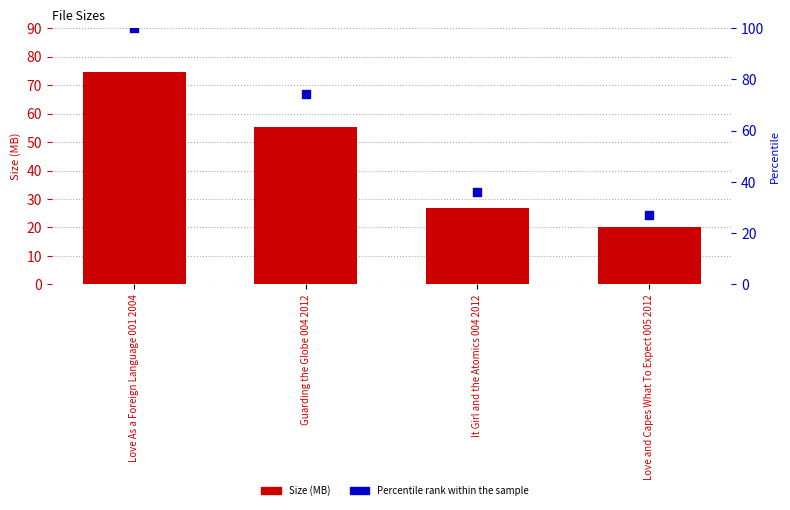

At how many categories does at least one series exceed 64?

2